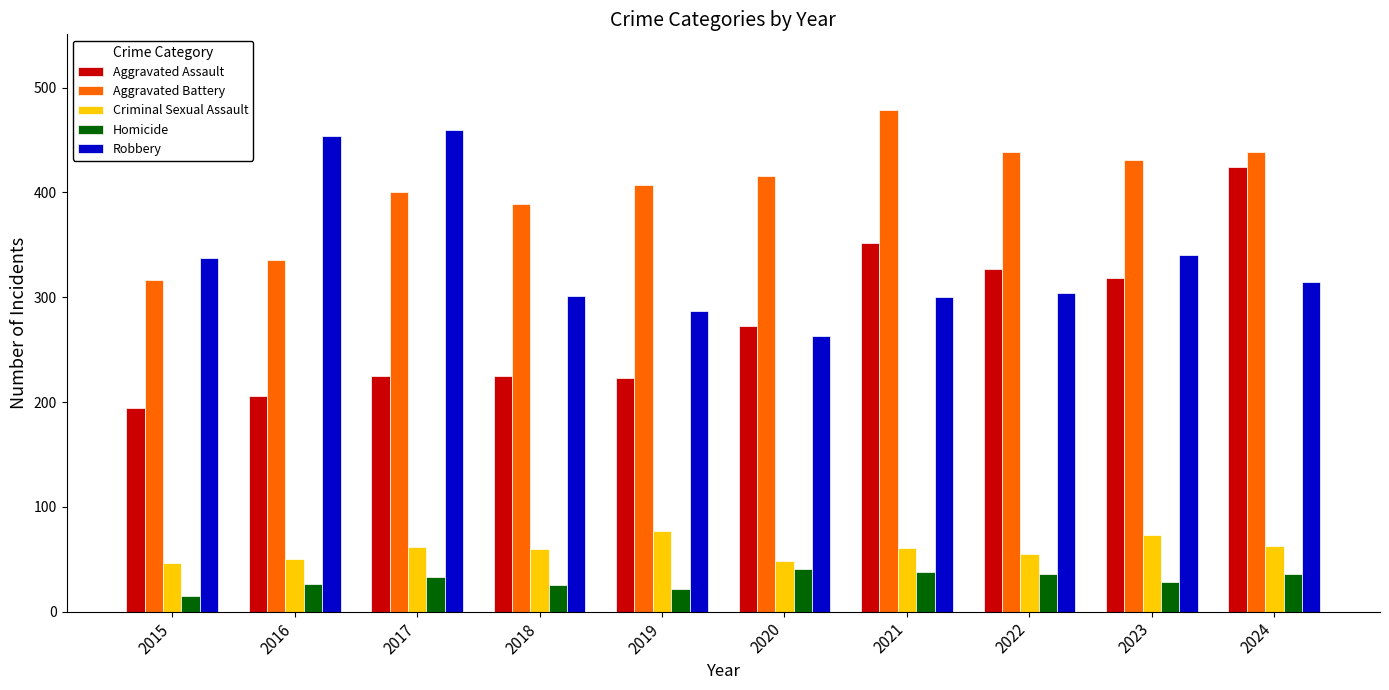

Is the value of Aggravated Assault at 2017 greater than the value of Aggravated Battery at 2017?

No